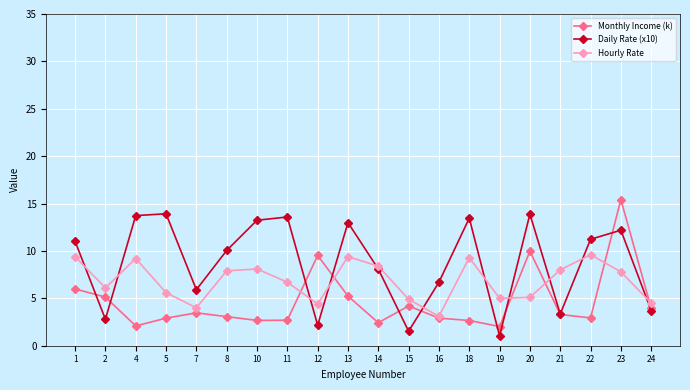

Which series has the largest total across all categories?

Daily Rate (x10)